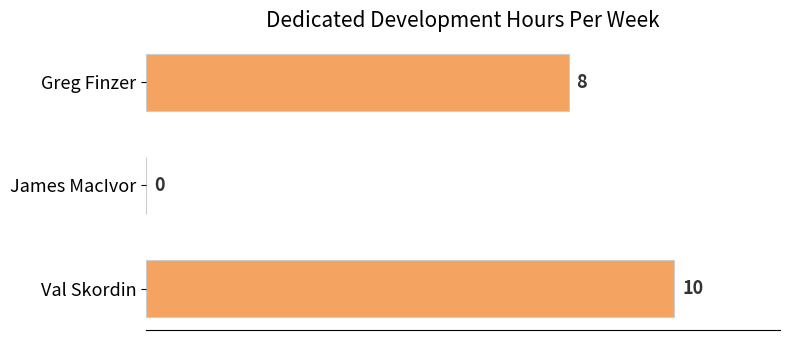

Reading top to bottom, extract all data points from this chart.

Greg Finzer=8	James MacIvor=0	Val Skordin=10